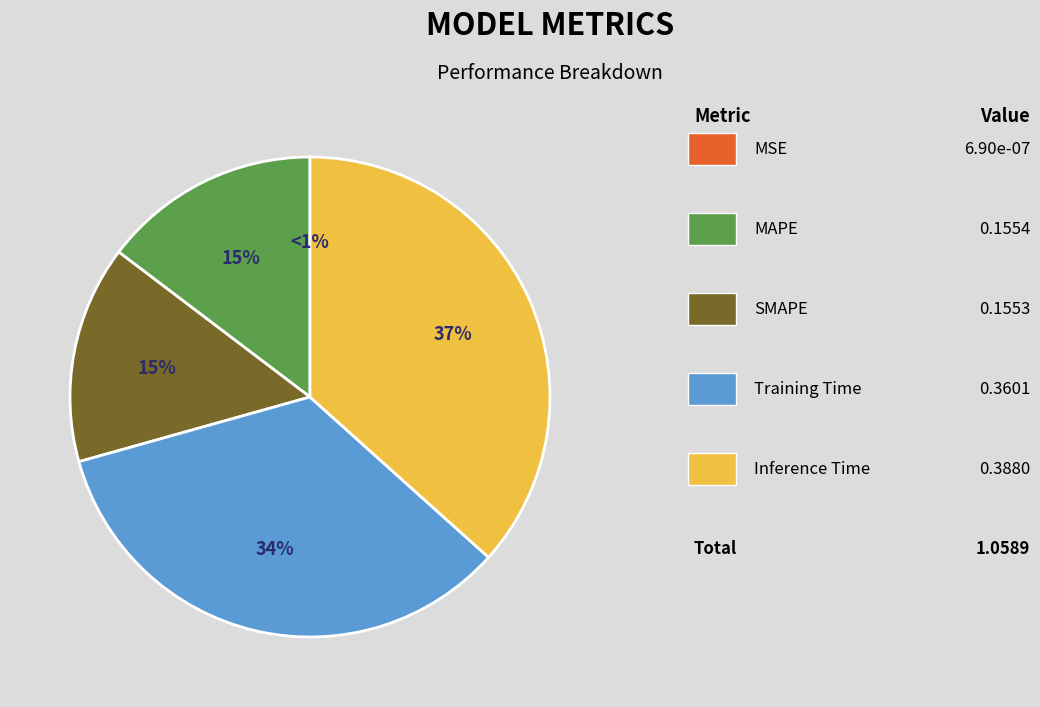

How many slices are in this pie chart?

5